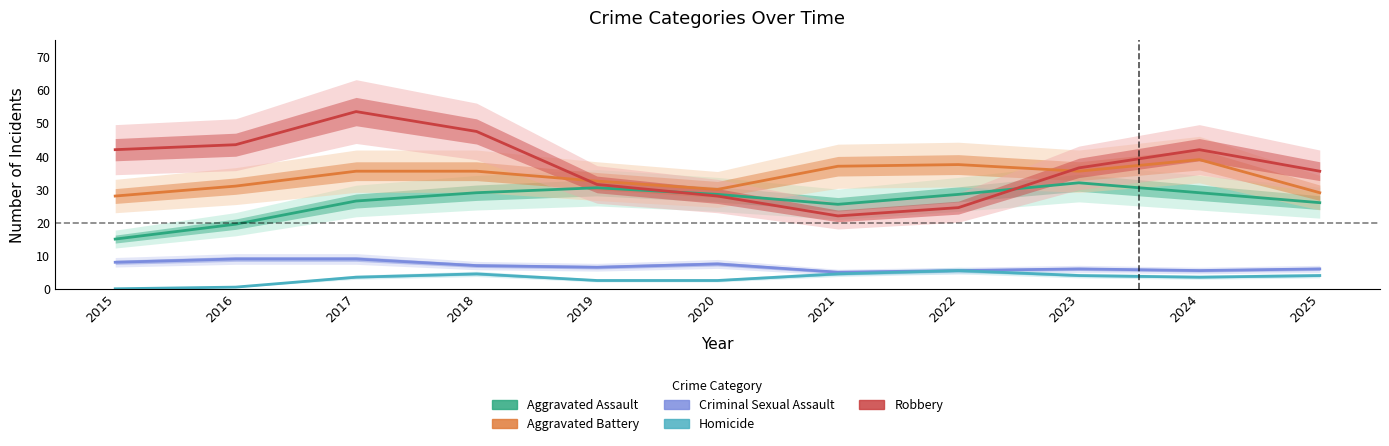

What is the minimum value for Aggravated Assault?

15.0